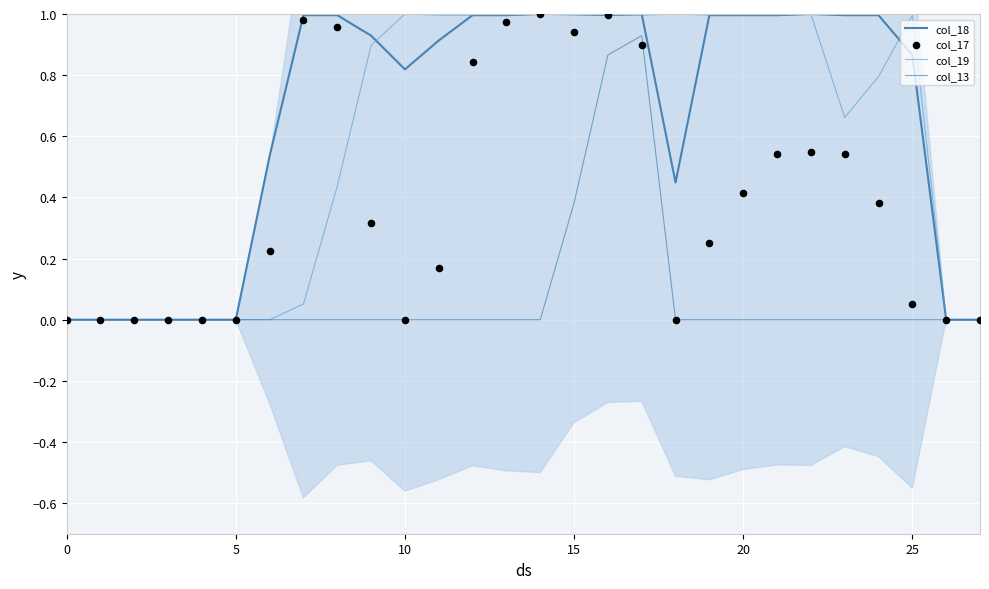

Which series contains the highest Y value?

col_18